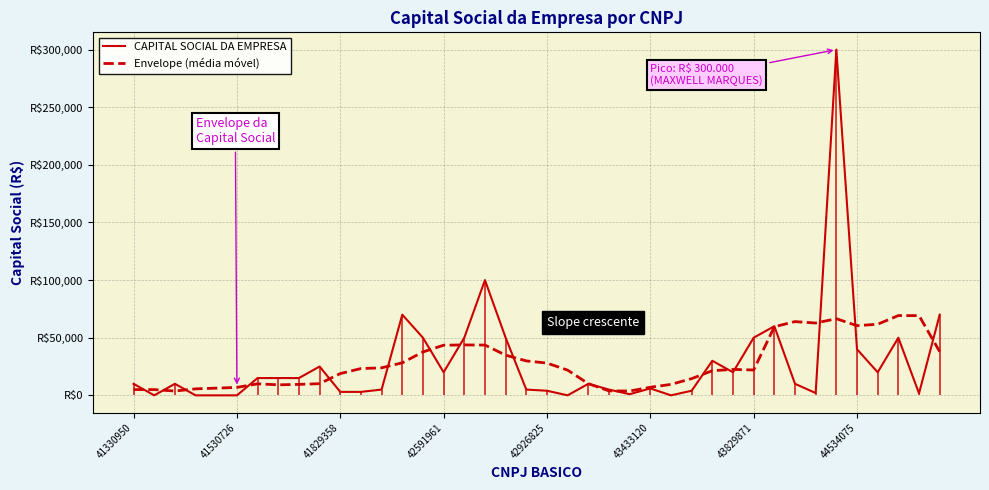

Does the chart display data point markers on the line(s)?

No